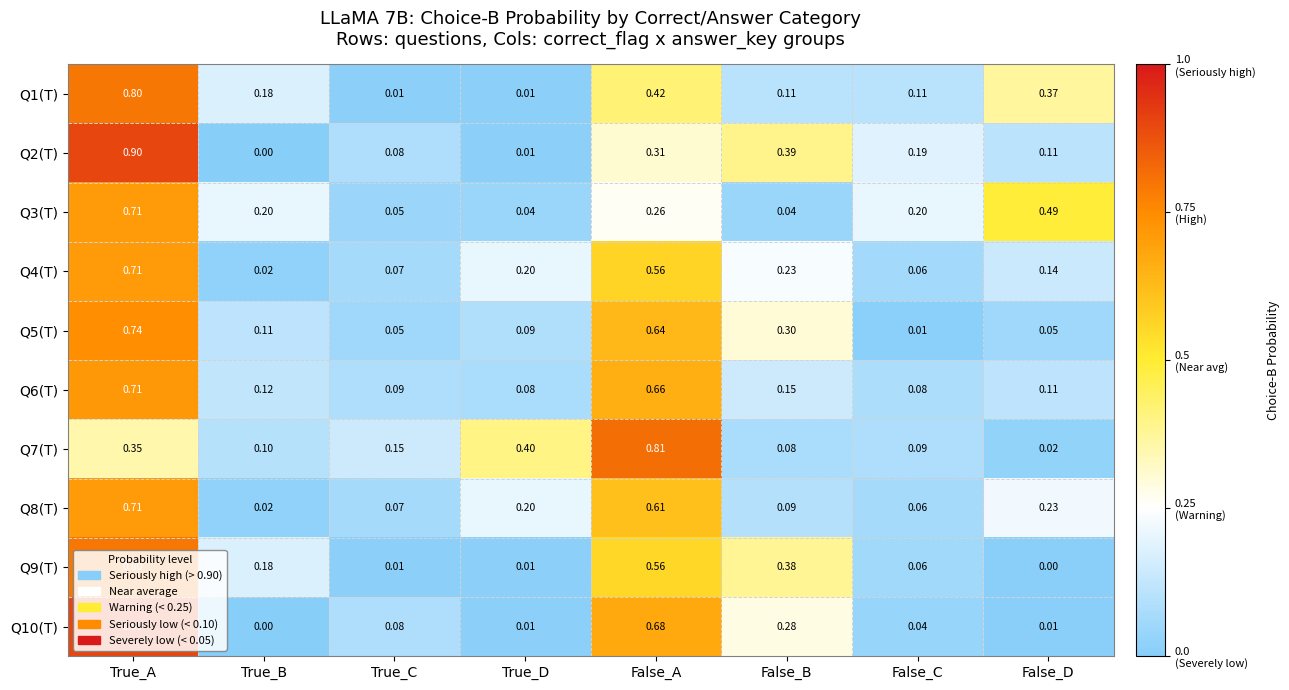

List the labels in order of Q2(T) value, smallest first.

True_B, True_D, True_C, False_D, False_C, False_A, False_B, True_A